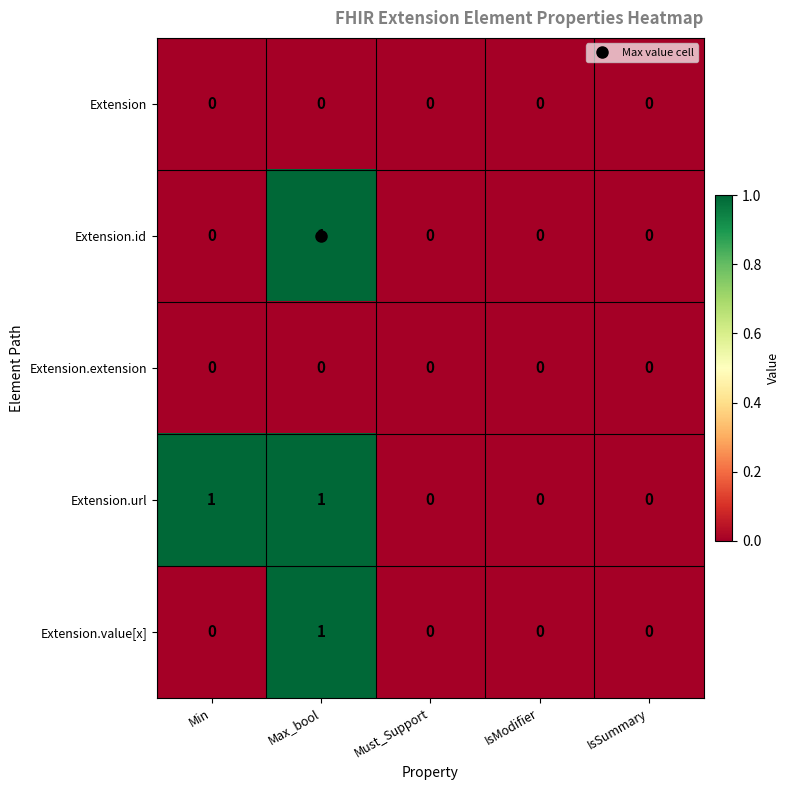

At which category is the sum across all series the highest?

Max_bool